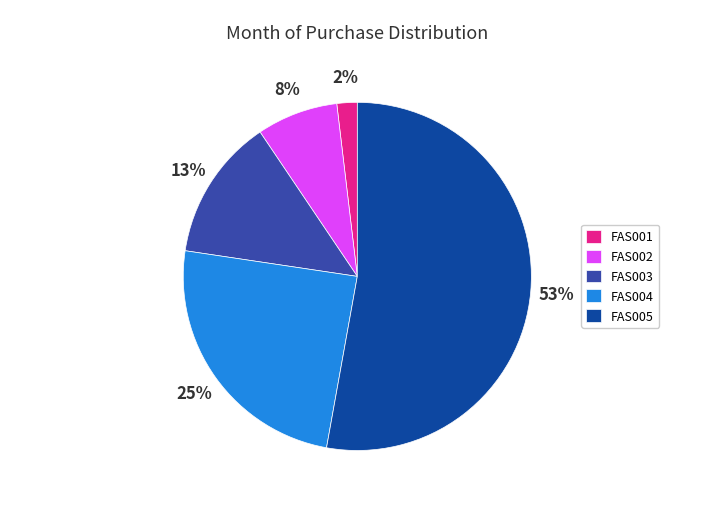

What percentage is the FAS001 slice, to the nearest percent?

2%